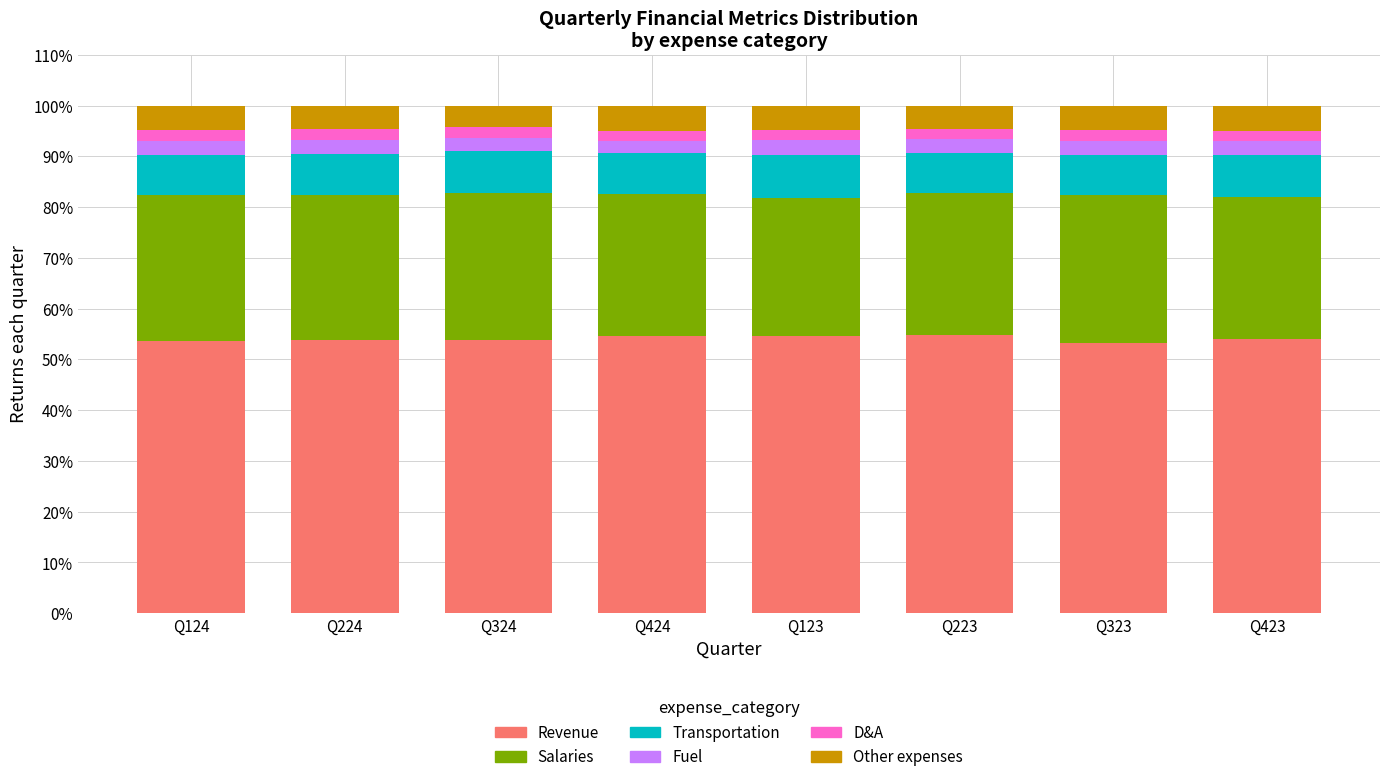

The Revenue series shows 33.2 at Q323. True or false?

False